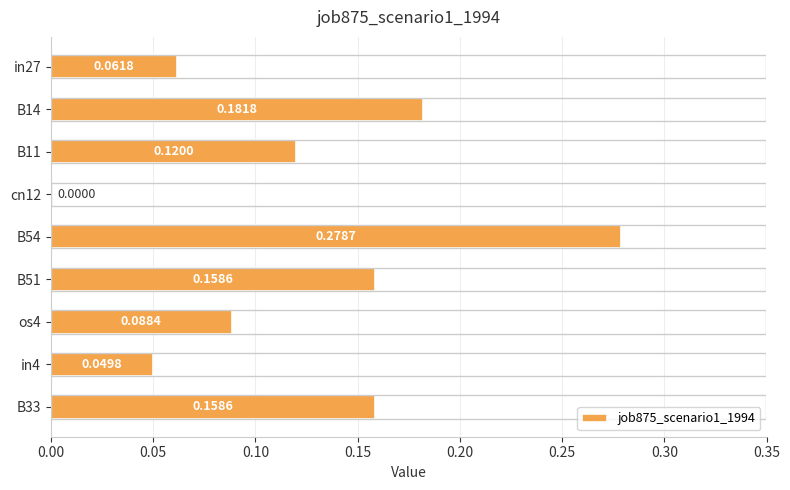

What is the sum of all values?

1.1